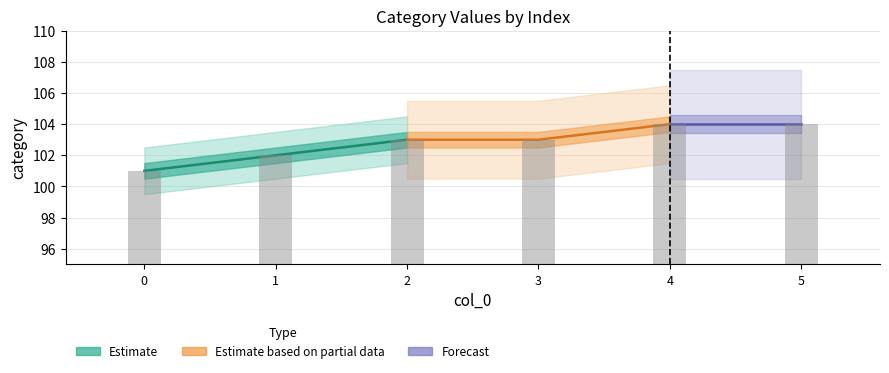

The value at 1 is 102. True or false?

True